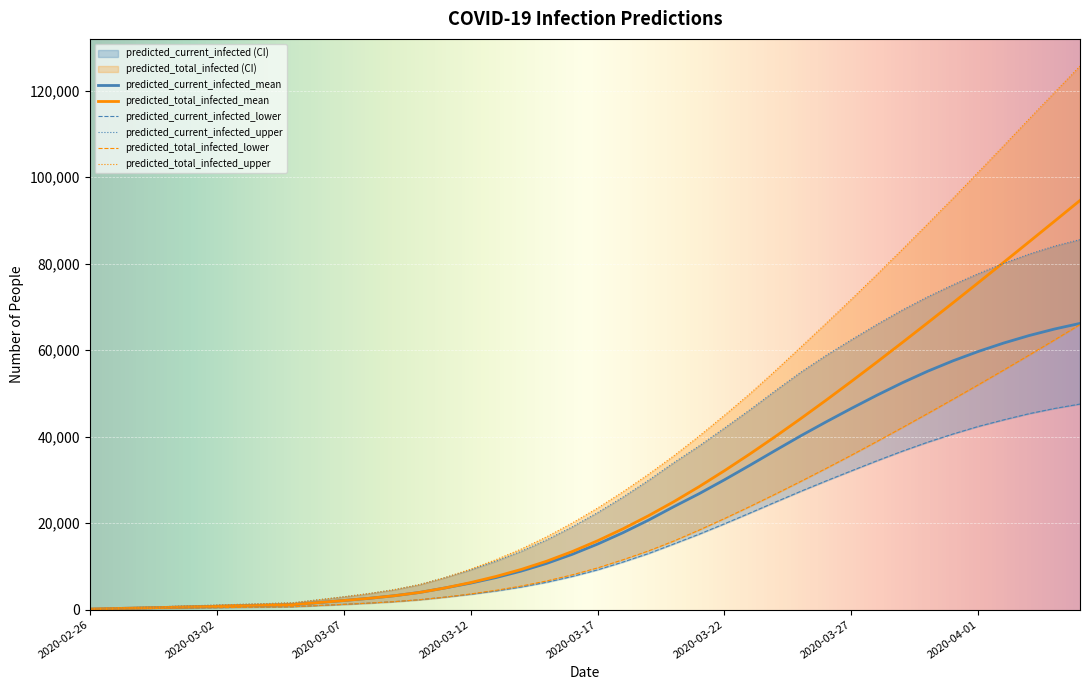

Which series has the largest range (max minus min)?

predicted_total_infected_upper